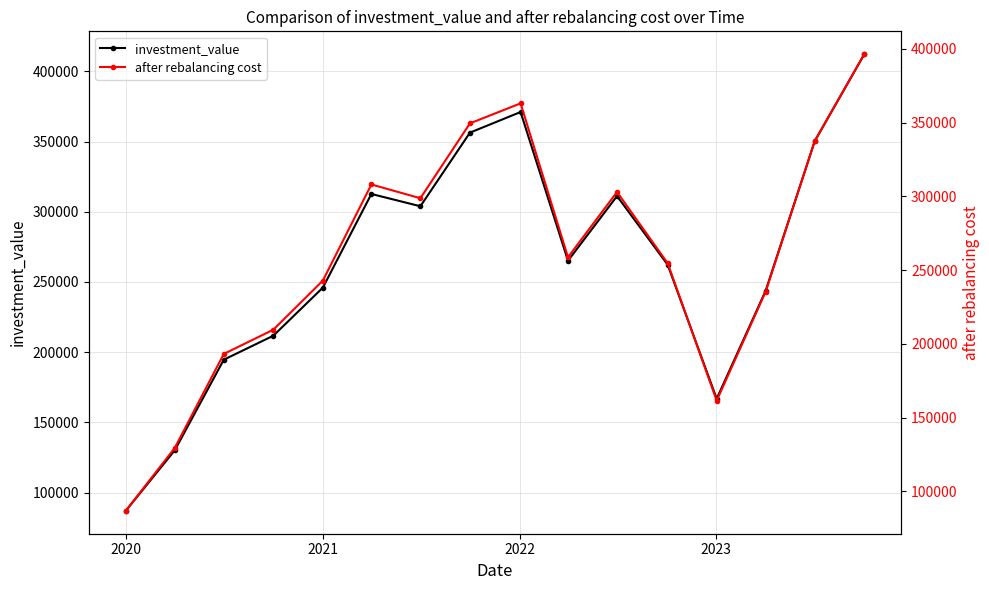

Reading left to right, extract all data points from this chart.

investment_value: 87031.2	130133.3	194650.0	211728.2	245988.4	312652.7	303892.5	356316.8	370988.7	265130.4	311152.0	262279.0	166852.1	243822.1	350233.4	412172.1
after rebalancing cost: 86743.2	129402.7	193152.1	209594.9	242917.9	308090.1	298757.8	349534.3	363086.9	258734.2	302967.7	254694.2	161498.9	235489.5	337589.2	396446.7